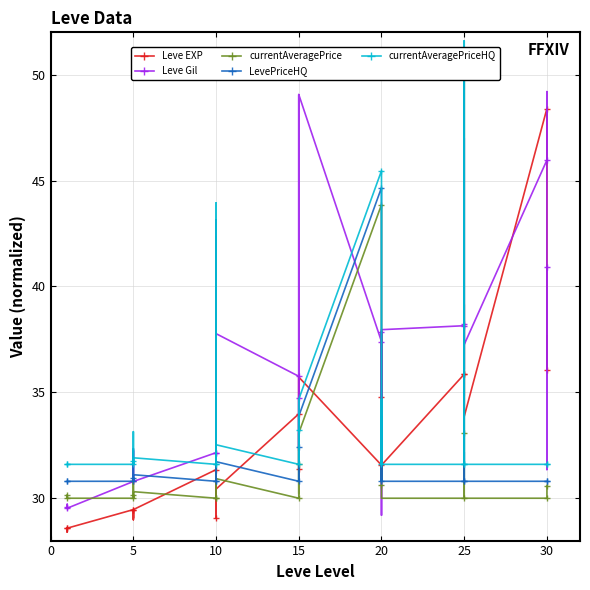

True or false: currentAveragePriceHQ has more than 2 points higher than both neighbors.

True